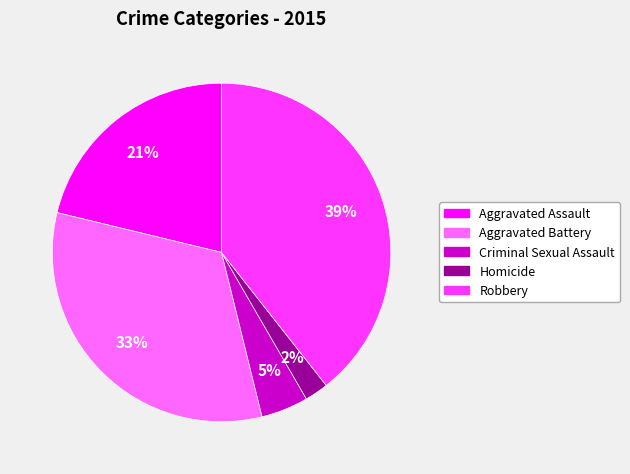

Is there any slice that represents more than half of the pie?

No